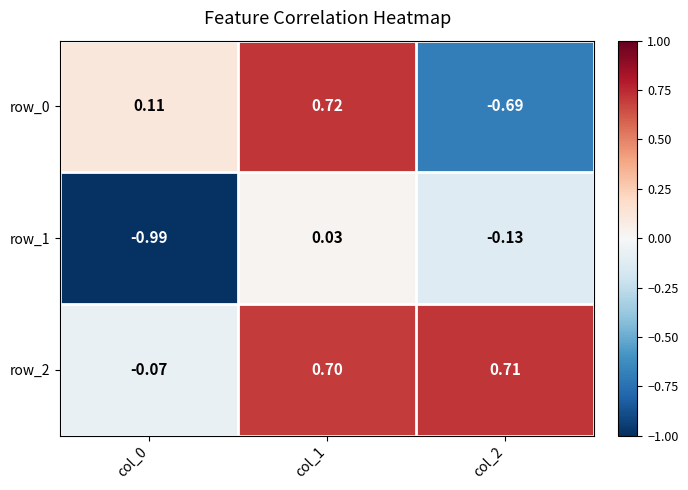

How many values in row_0 are below zero?

1